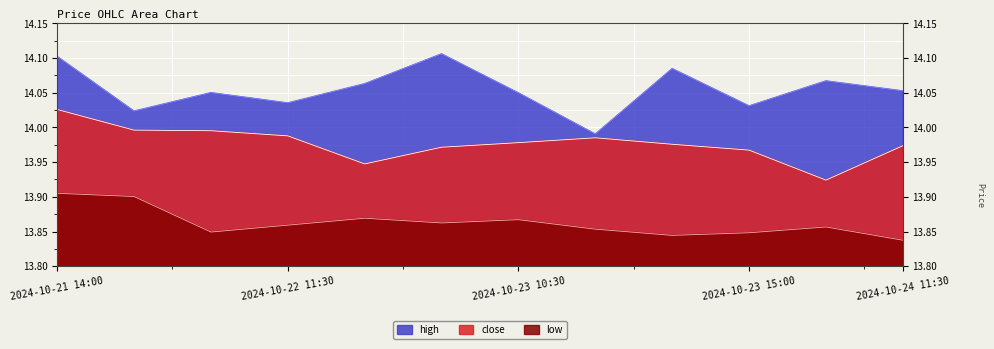

True or false: high and close intersect in this chart.

False